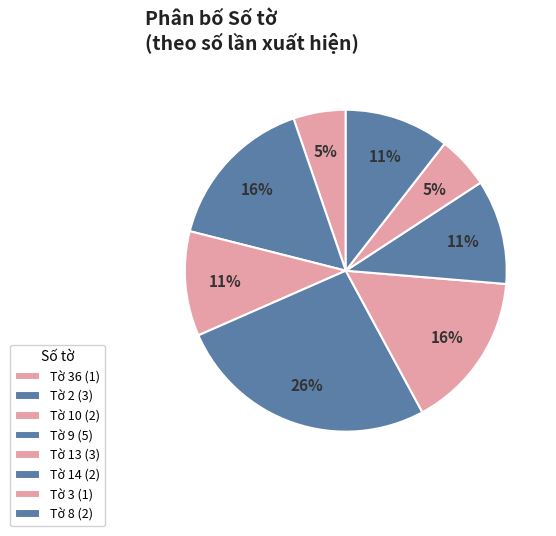

Is there any slice that represents more than half of the pie?

No